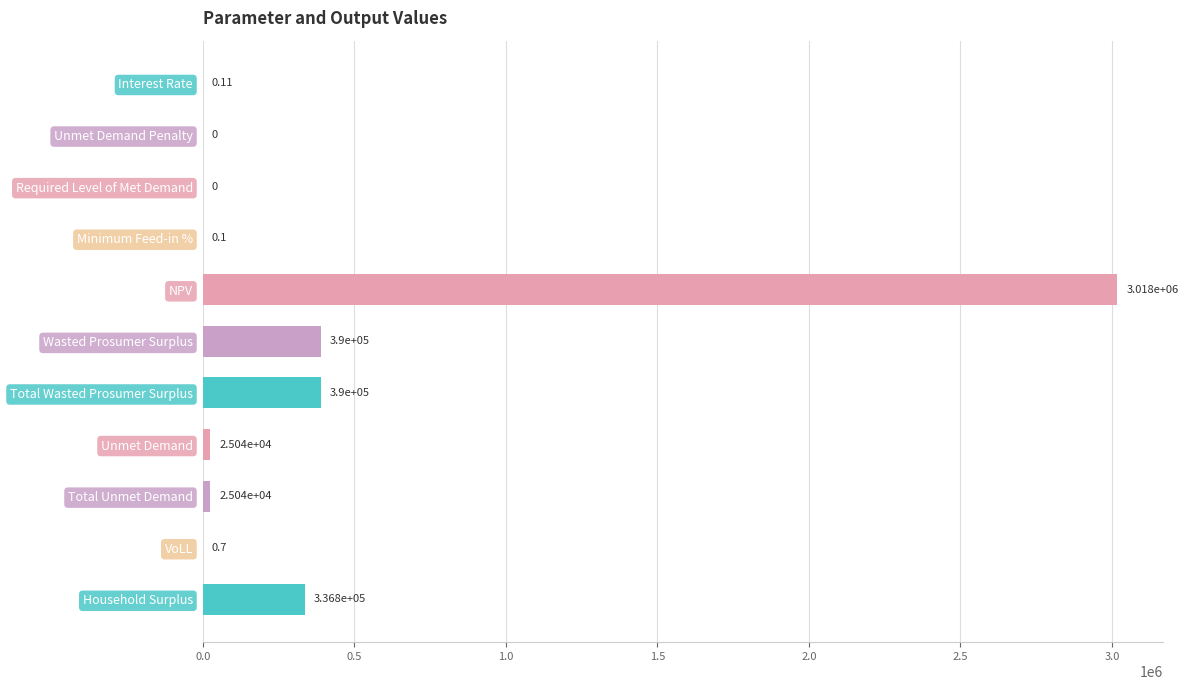

How many values are above zero?

9